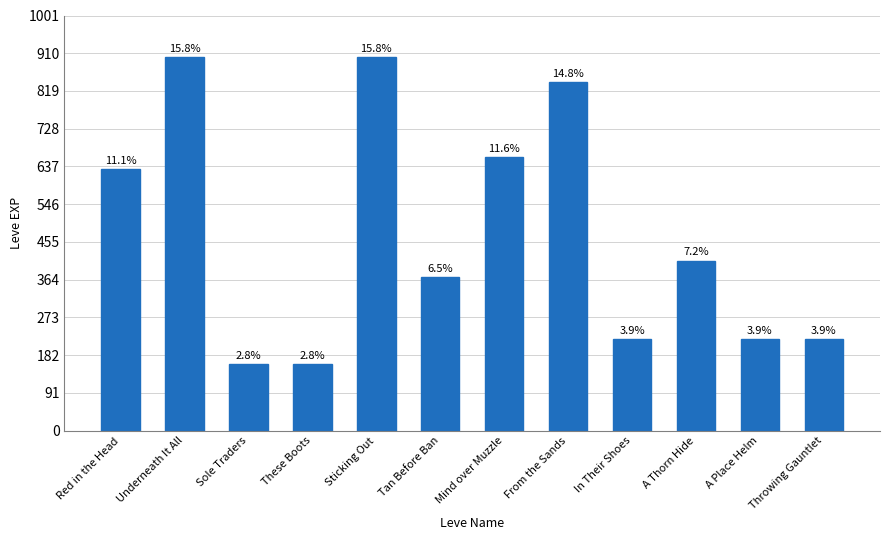

What is the maximum value shown in the chart?

900